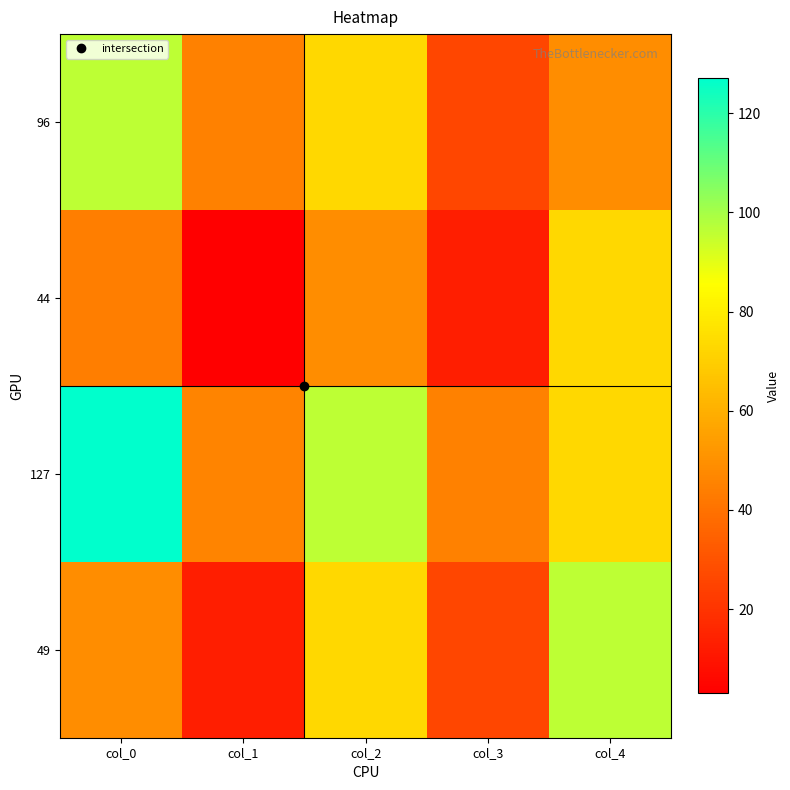

At which category is the sum across all series the highest?

col_0